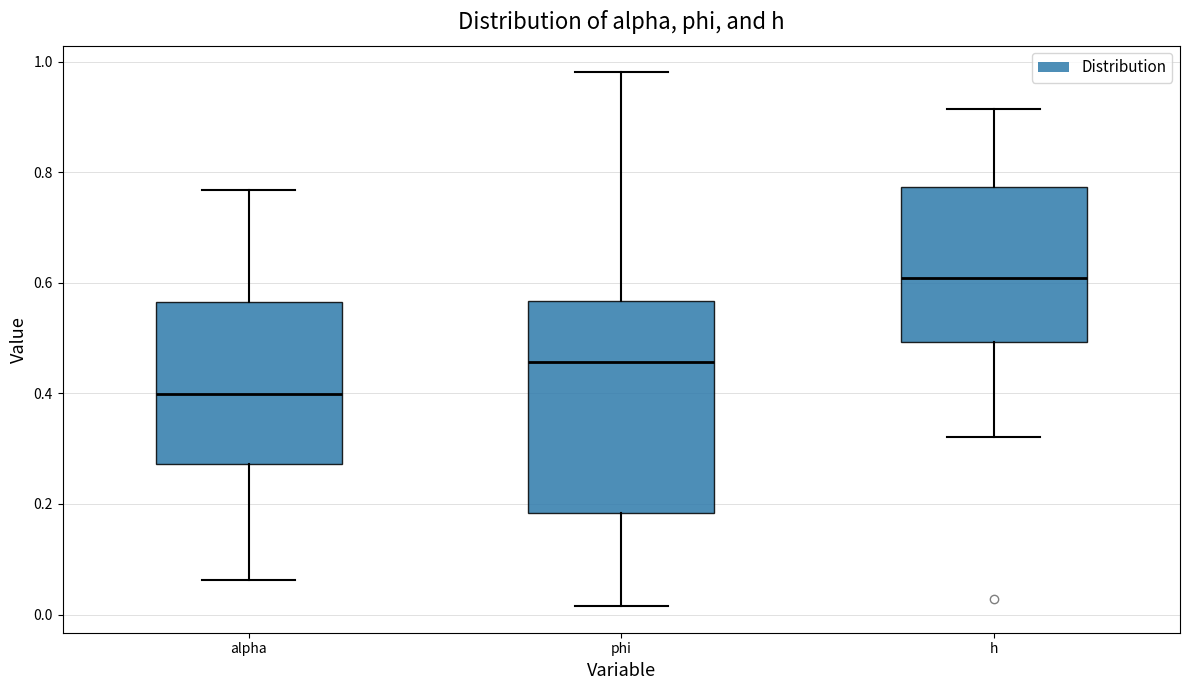

Where does the upper whisker of the box for phi end on the y-axis? The values are not printed on the chart, so give them approximately, as read against the axis.

0.98